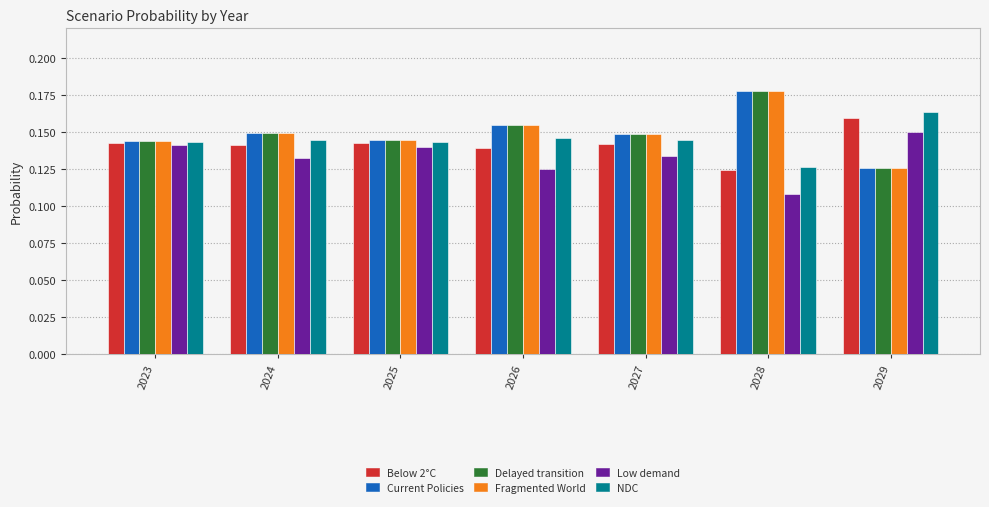

What are all the series names shown in the legend?

Below 2°C, Current Policies, Delayed transition, Fragmented World, Low demand, NDC